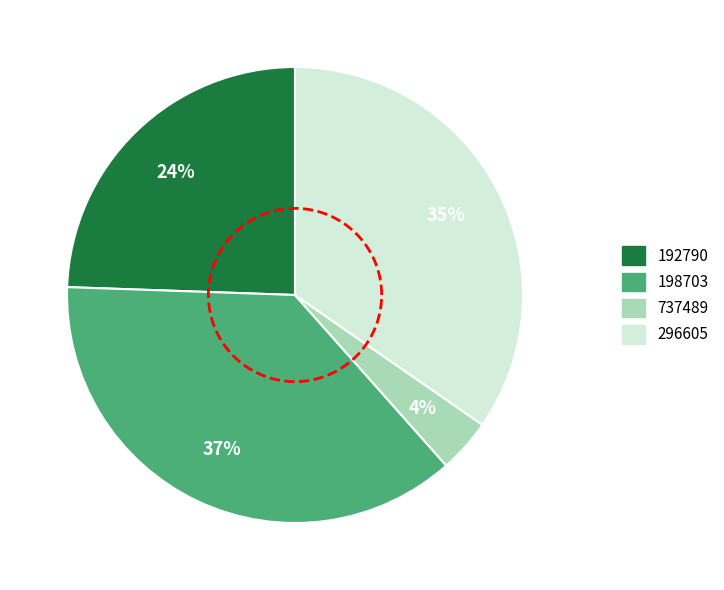

Which slice is the largest?

198703